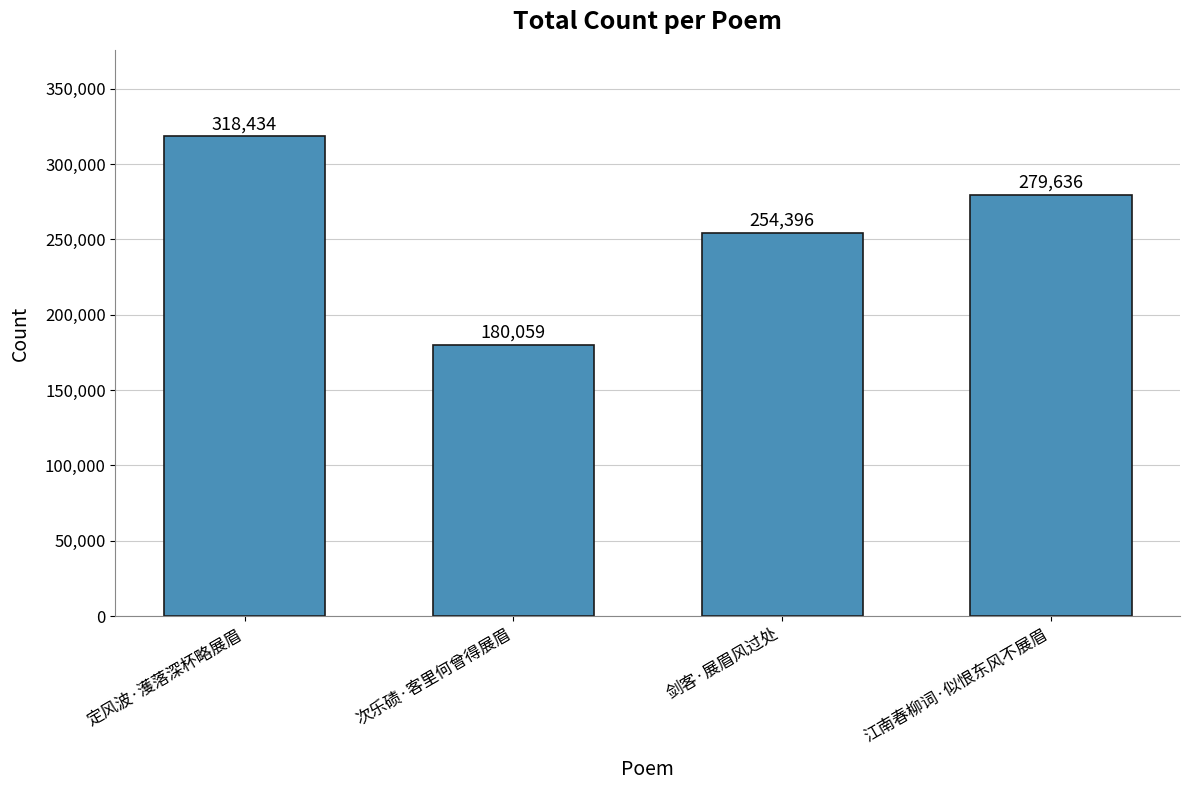

What is the change in value from 定风波·濩落深杯略展眉 to 剑客·展眉风过处?

-64038